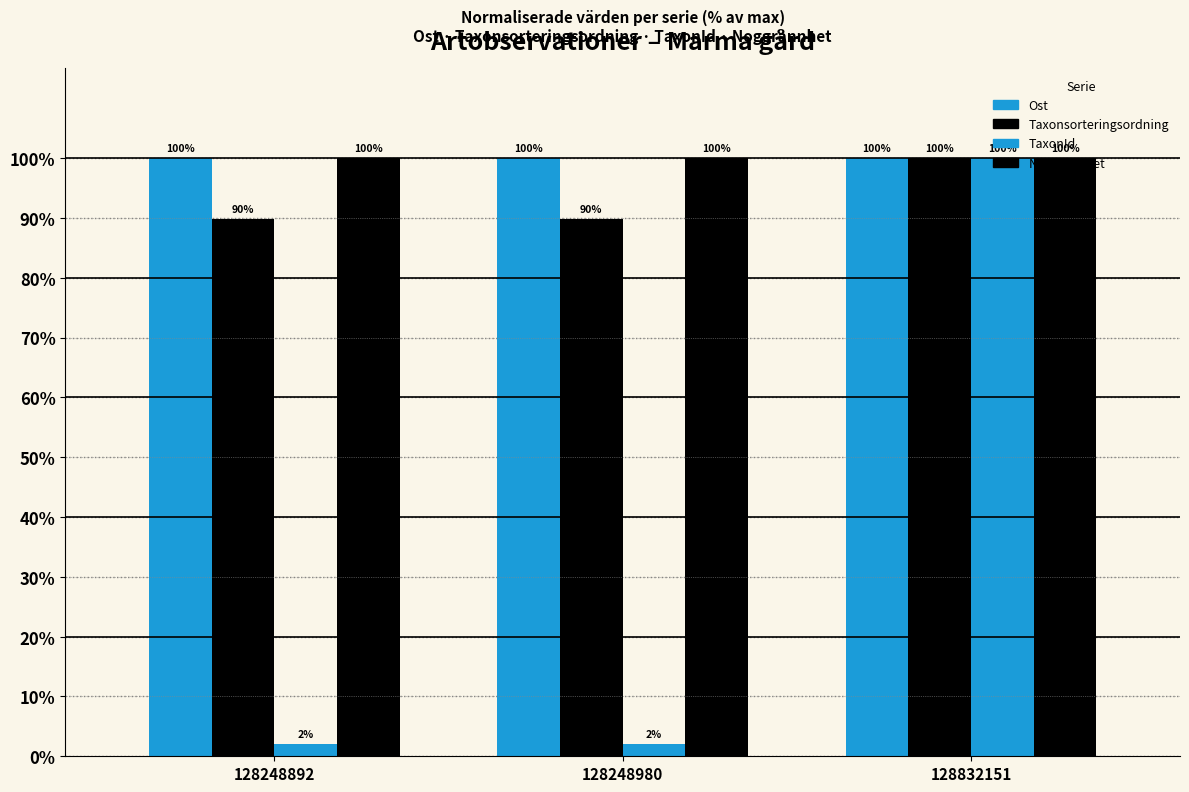

The value of Taxonsorteringsordning at 128248980 is 135.6. True or false?

False